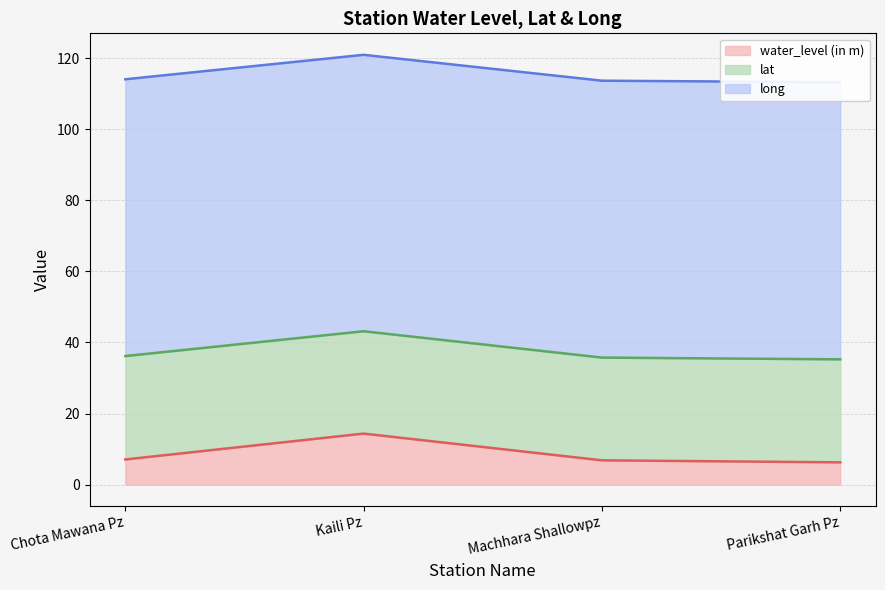

What is the label of the 3rd point from the right?

Kaili Pz